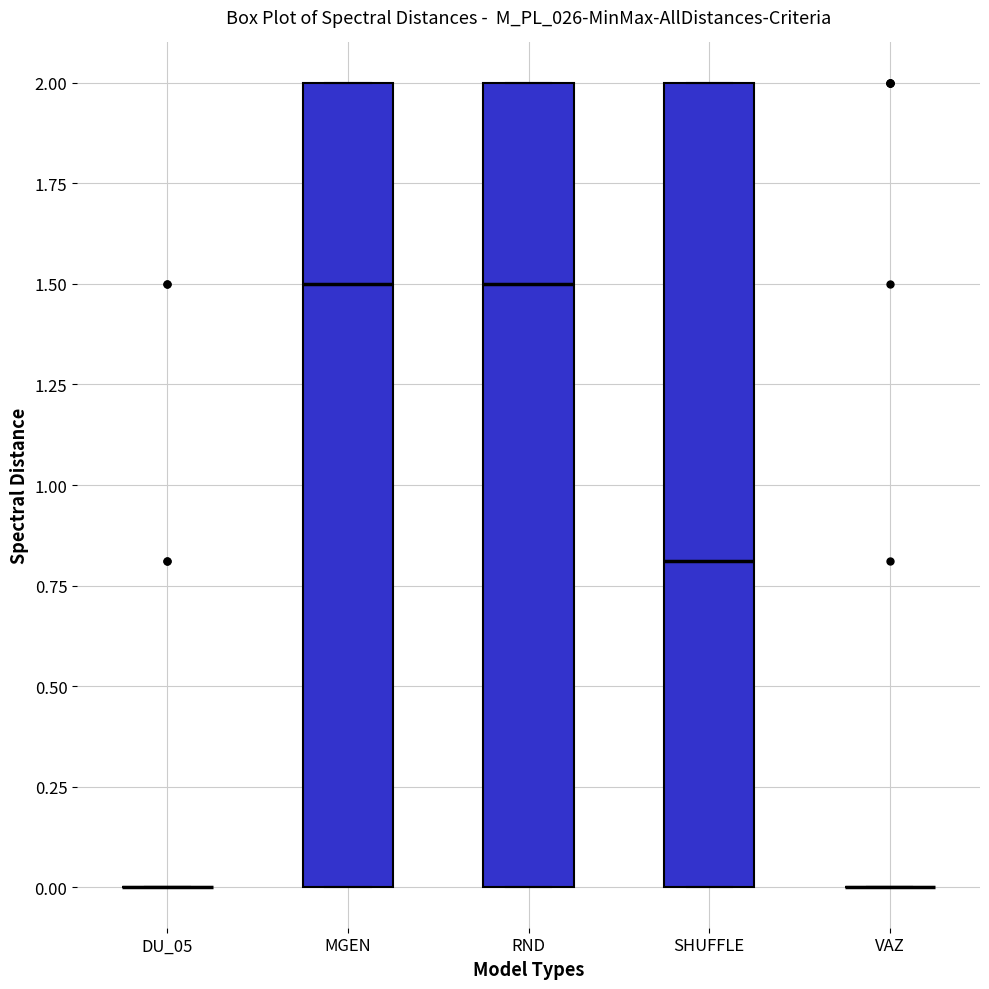

Reading left to right, transcribe this box plot: for each box, give where its median line is, the range the box spans, and where its two whiskers end, as read against the y-axis. The values are not printed on the chart, so give them approximately, as read against the axis.

DU_05: box collapsed to a line at 0.0, whiskers 0.0 to 0.0
MGEN: median 1.5, box 0.0 to 2.0, whiskers 0.0 to 2.0
RND: median 1.5, box 0.0 to 2.0, whiskers 0.0 to 2.0
SHUFFLE: median 0.8, box 0.0 to 2.0, whiskers 0.0 to 2.0
VAZ: box collapsed to a line at 0.0, whiskers 0.0 to 0.0